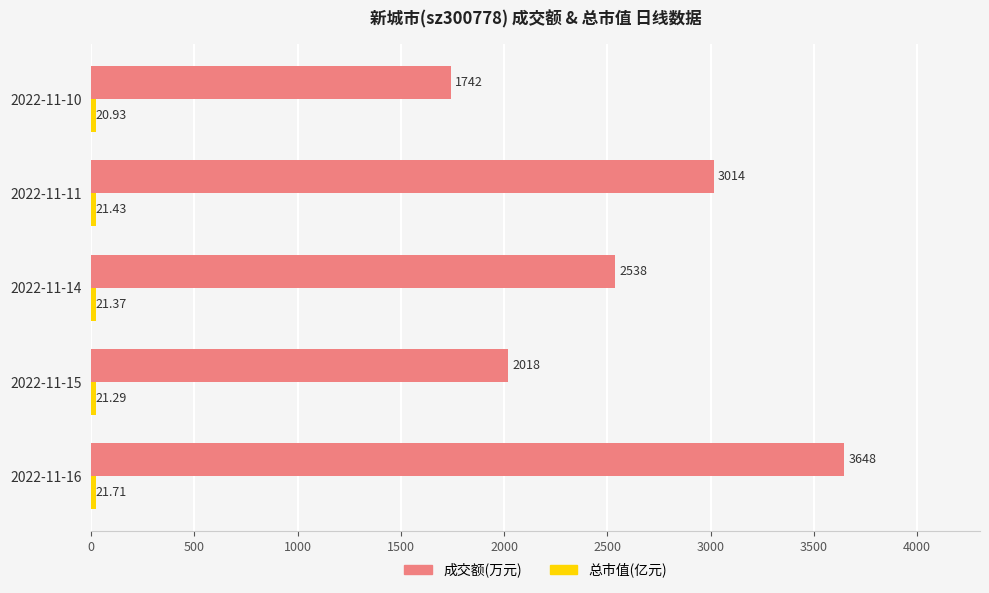

How many data points does each series have?

5